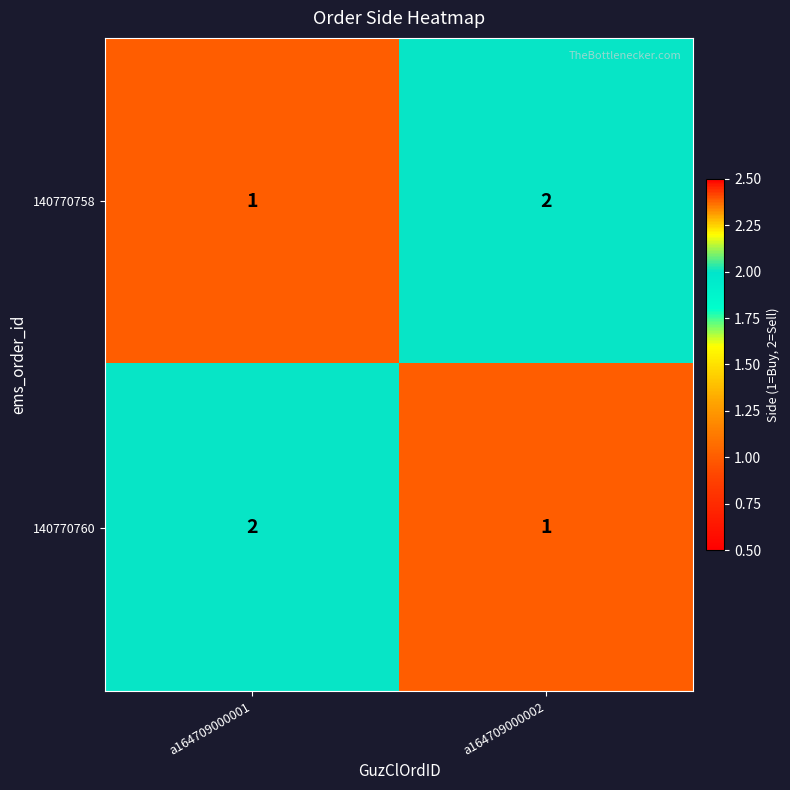

Where is 140770758 nearest to the value 1?

a164709000001